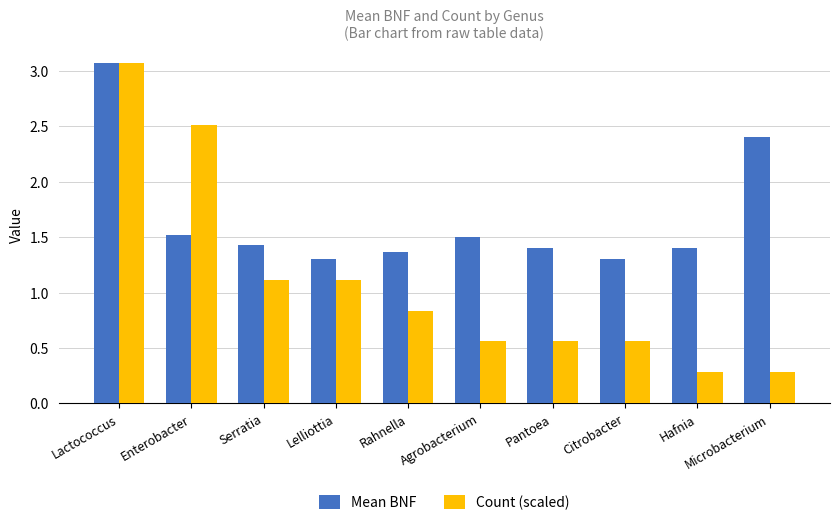

Rank the series by their average value, from lowest to highest.

Count (scaled), Mean BNF